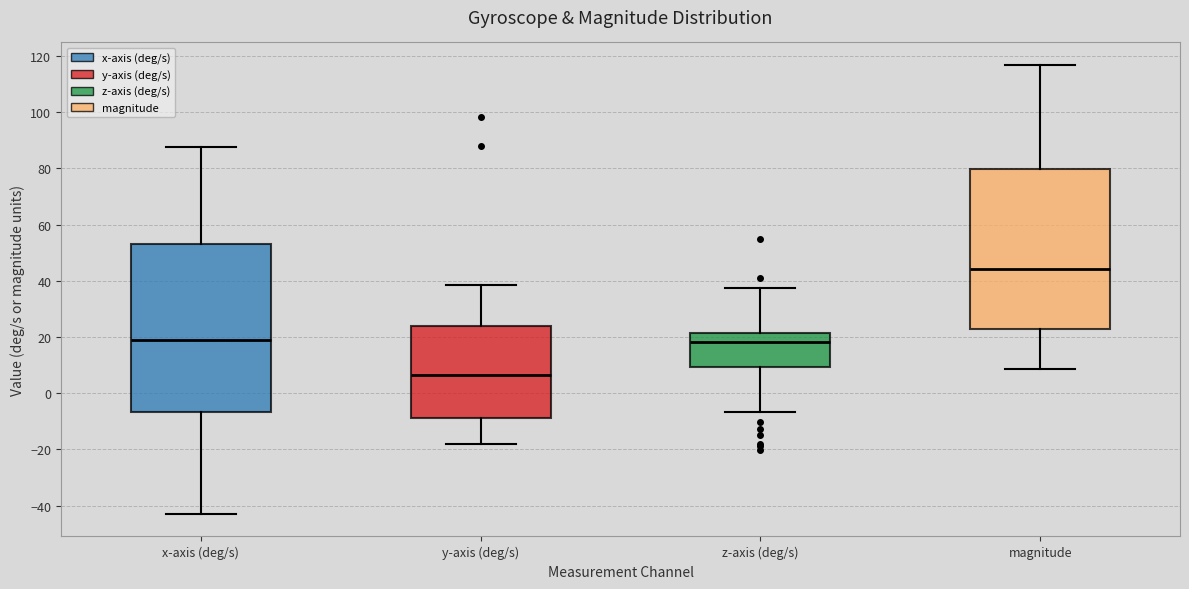

Reading left to right, transcribe this box plot: for each box, give where its median line is, the range the box spans, and where its two whiskers end, as read against the y-axis. The values are not printed on the chart, so give them approximately, as read against the axis.

x-axis (deg/s): median 18, box -6 to 54, whiskers -42 to 88
y-axis (deg/s): median 6, box -8 to 24, whiskers -18 to 38
z-axis (deg/s): median 18, box 10 to 22, whiskers -6 to 38
magnitude: median 44, box 22 to 80, whiskers 8 to 116